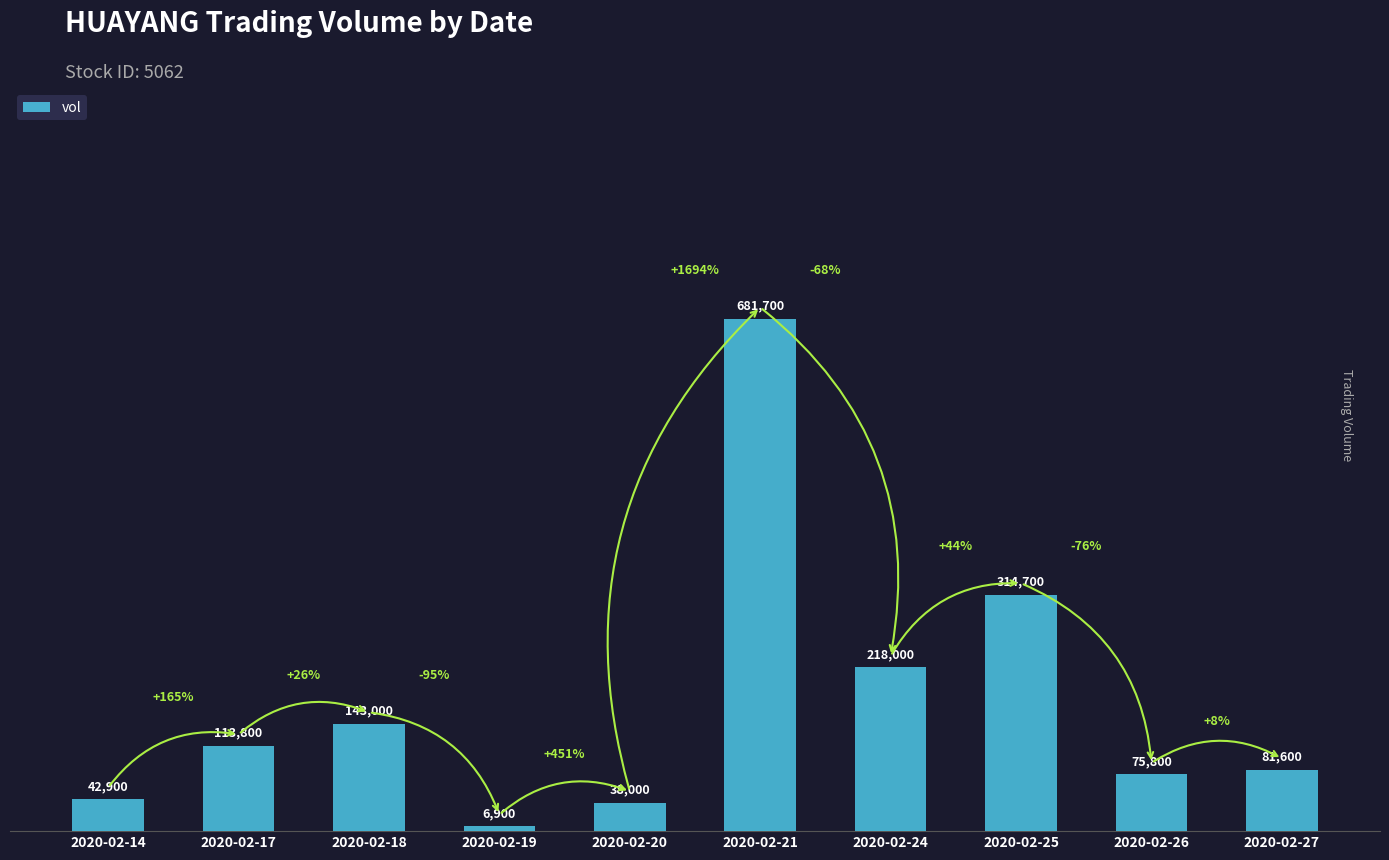

At which category does the chart reach its peak across all series?

2020-02-21